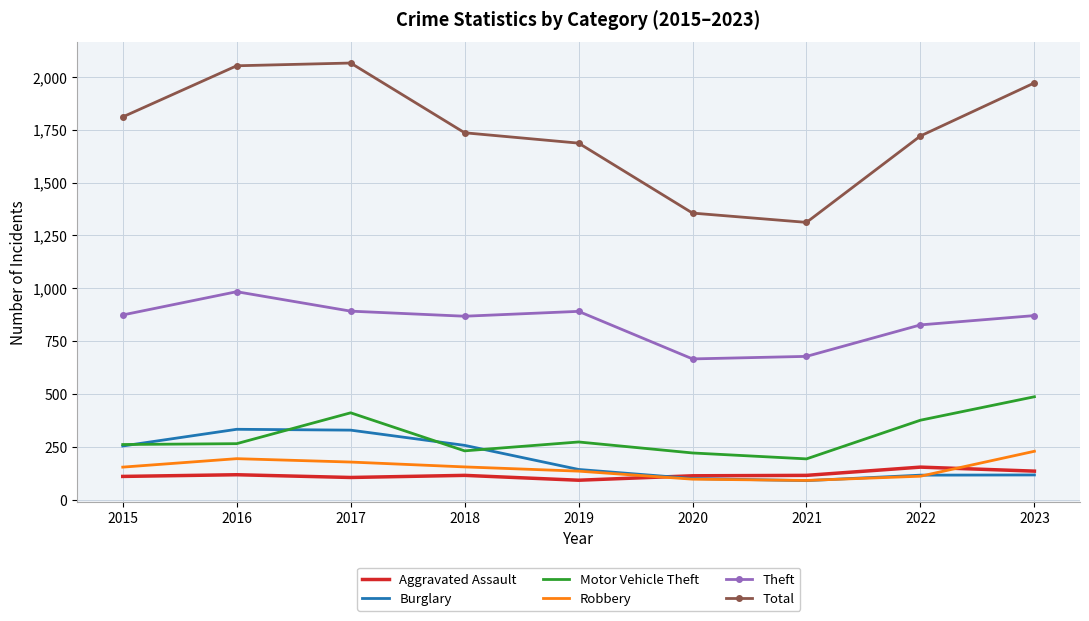

What is the difference between the highest and lowest values at 2016?

1935